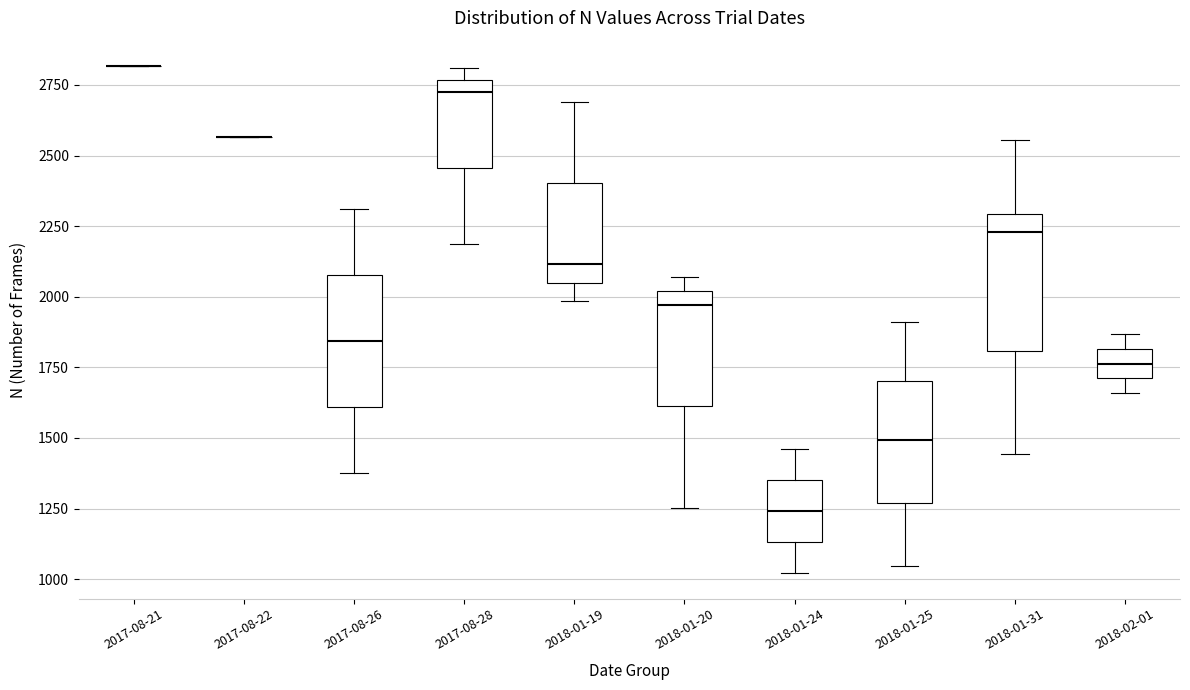

Reading left to right, read every box against the y-axis: the position of its median line, the range the box covers, and the ends of its whiskers. The values are not printed on the chart, so give them approximately, as read against the axis.

2017-08-21: box collapsed to a line at 2800, whiskers 2800 to 2800
2017-08-22: box collapsed to a line at 2550, whiskers 2550 to 2550
2017-08-26: median 1850, box 1600 to 2100, whiskers 1350 to 2300
2017-08-28: median 2750 (just below the box's upper edge), box 2450 to 2750, whiskers 2200 to 2800
2018-01-19: median 2100, box 2050 to 2400, whiskers 2000 to 2700
2018-01-20: median 1950, box 1600 to 2000, whiskers 1250 to 2050
2018-01-24: median 1250, box 1150 to 1350, whiskers 1000 to 1450
2018-01-25: median 1500, box 1250 to 1700, whiskers 1050 to 1900
2018-01-31: median 2250, box 1800 to 2300, whiskers 1450 to 2550
2018-02-01: median 1750, box 1700 to 1800, whiskers 1650 to 1850